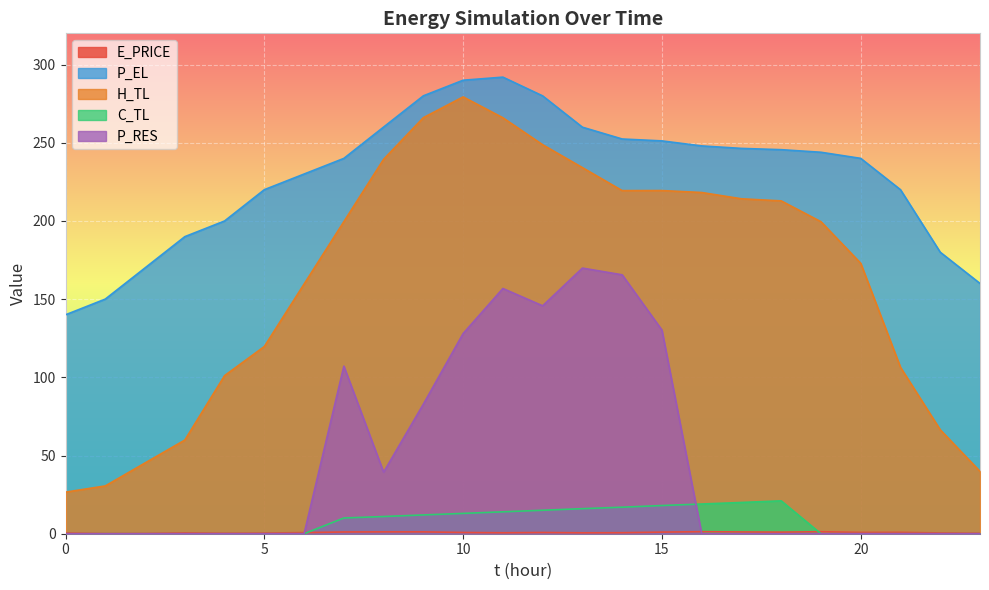

What is the difference between the highest and lowest values at 0?

140.0